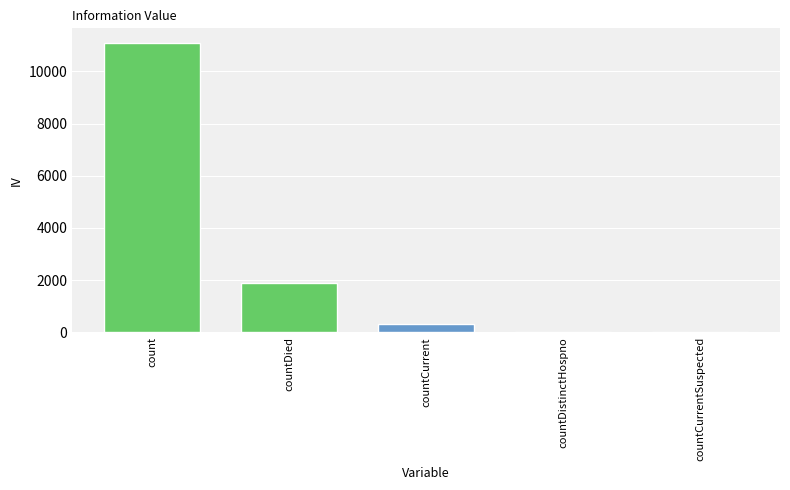

Reading left to right, list all the values displayed in this chart.

count=11096	countDied=1898	countCurrent=327	countDistinctHospno=0	countCurrentSuspected=0